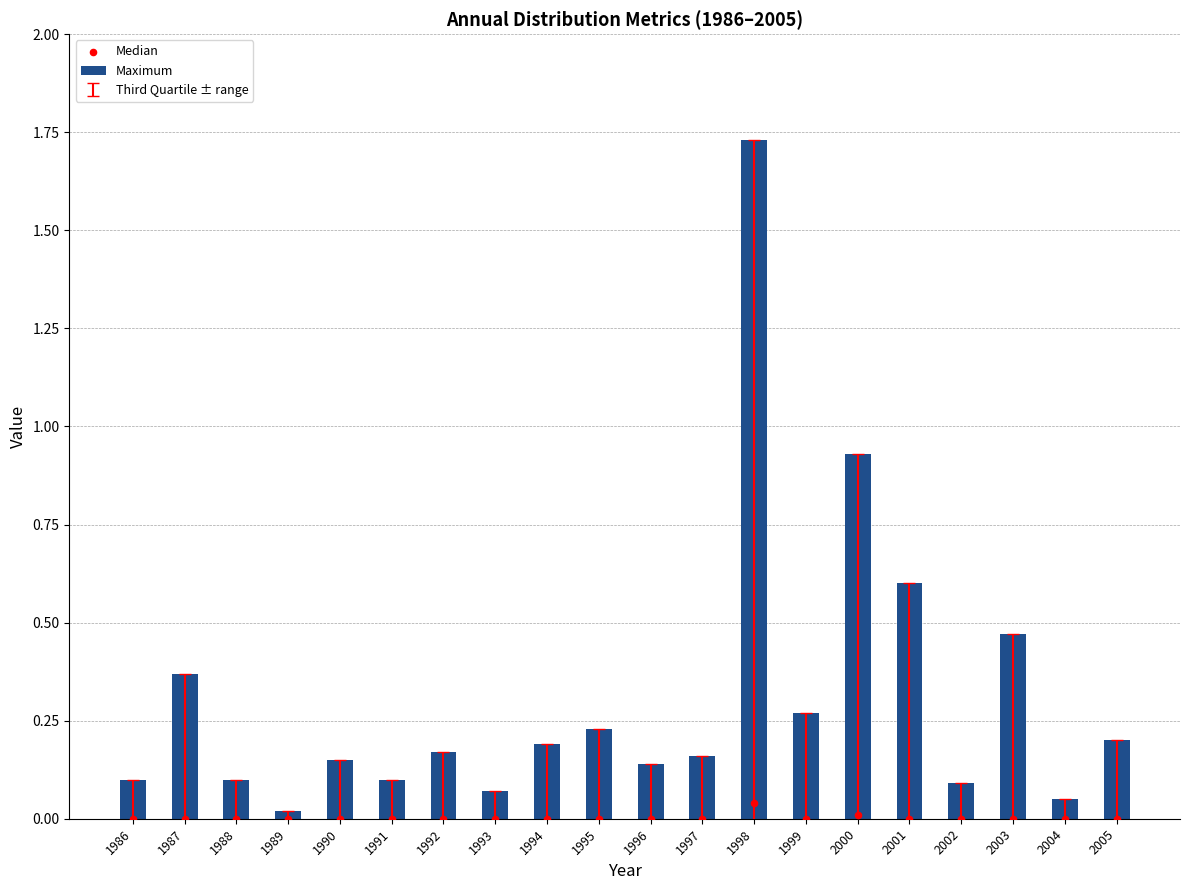

At which category is the sum across all series the highest?

1998